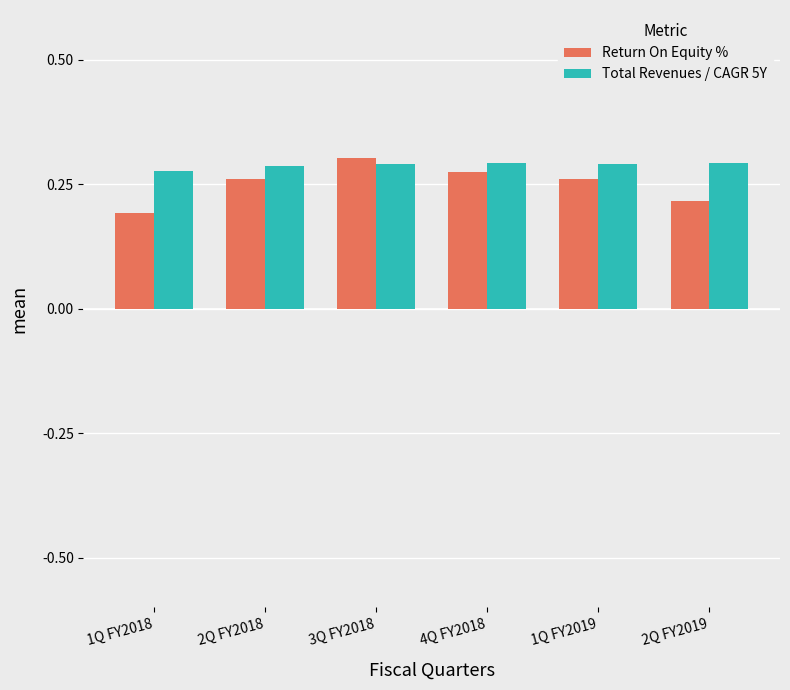

Is it true that Return On Equity % equals 0.2 at 2Q FY2019?

True